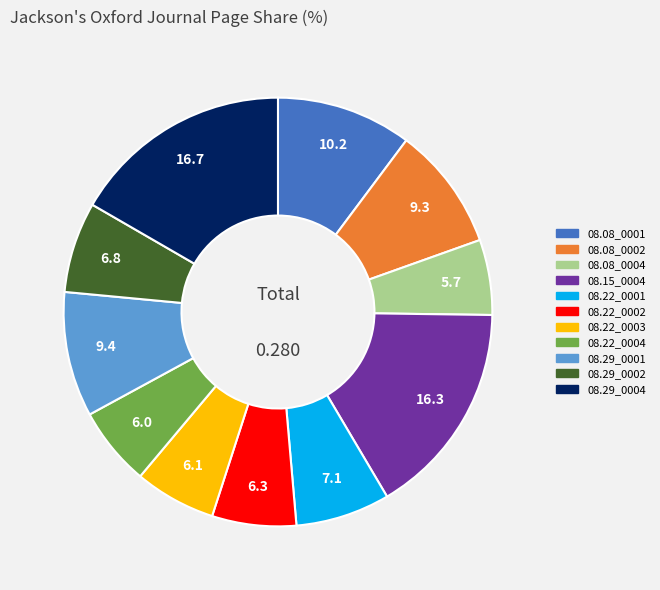

Is there a majority slice in this chart?

No